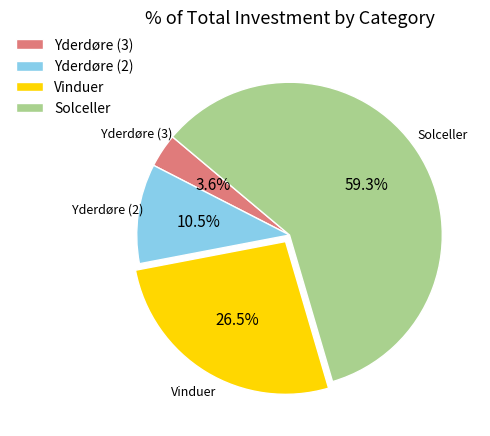

Count the number of slices in the pie.

4